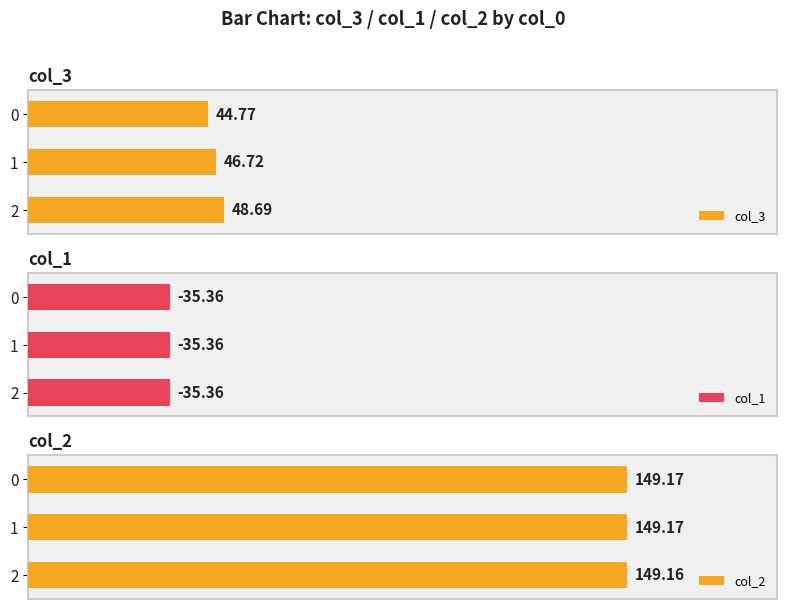

Rank the categories by col_3 value from highest to lowest.

2, 1, 0